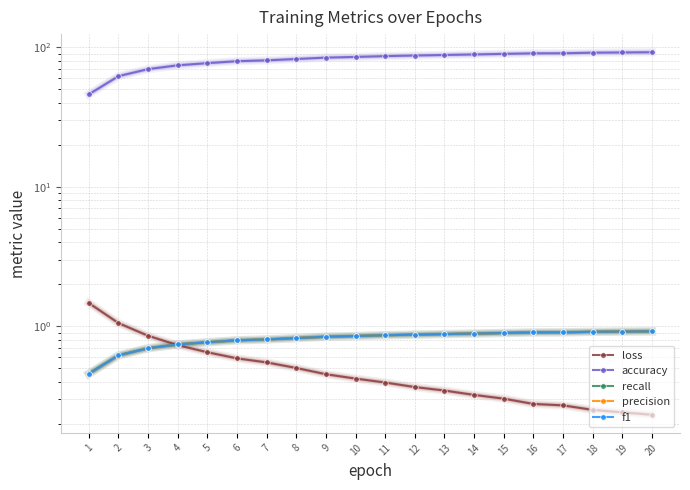

Which series has the largest total across all categories?

accuracy